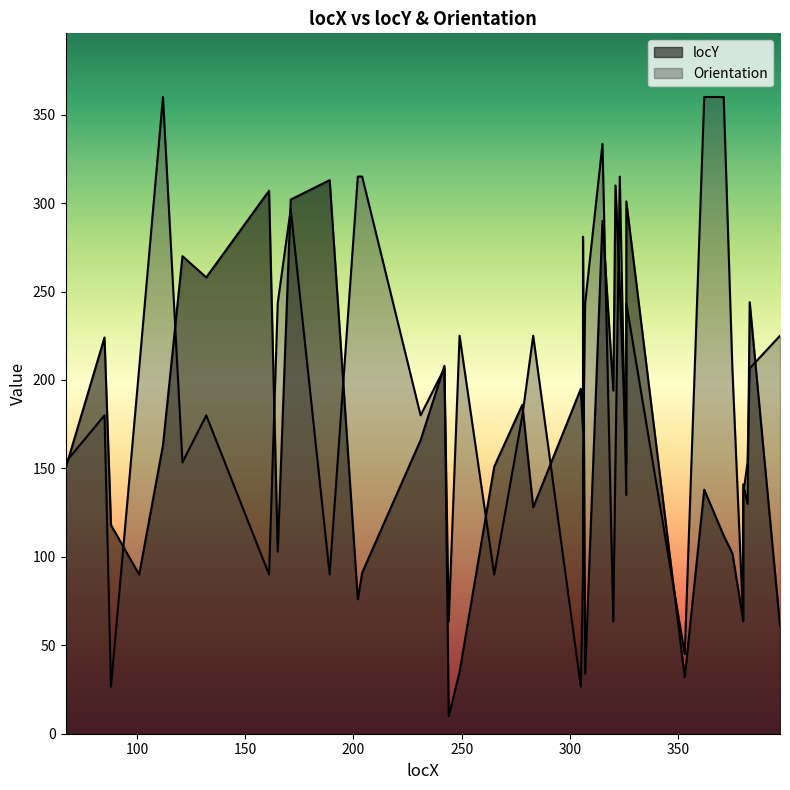

Reading right to left, list all the values displayed in this chart.

397=61	383=244	382=130	380=141	380=64	375=102	371=112	362=138	353=32	326=301	326=153	323=253	321=310	320=194	315=290	307=34	306=281	306=171	305=195	283=128	278=186	265=151	249=35	244=10	242=208	231=166	204=91	202=76	189=313	171=302	165=103	161=307	132=258	121=270	112=163	101=90	88=118	85=224	67=150	67=140